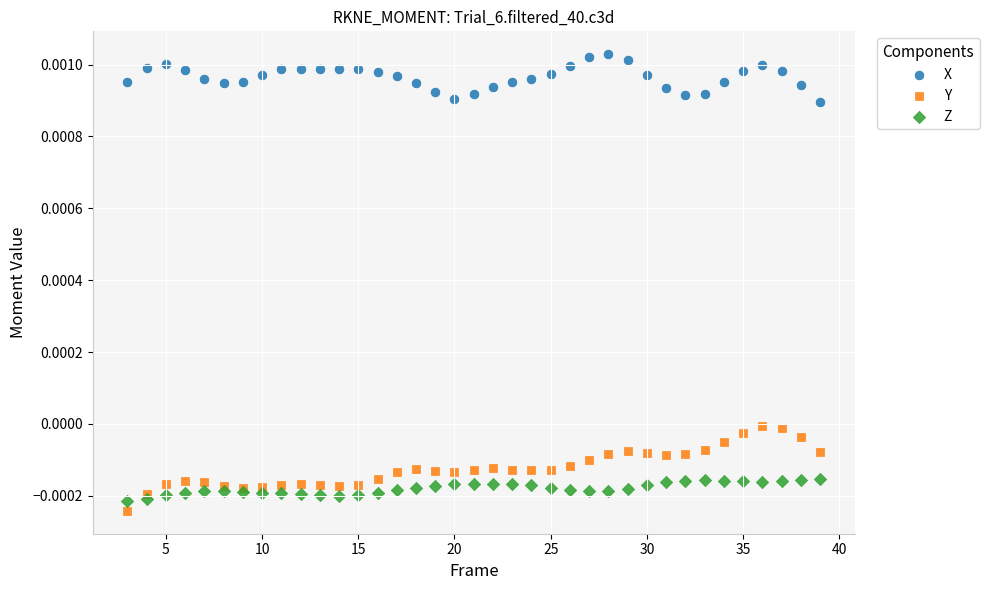

What are all the series names shown in the legend?

X, Y, Z